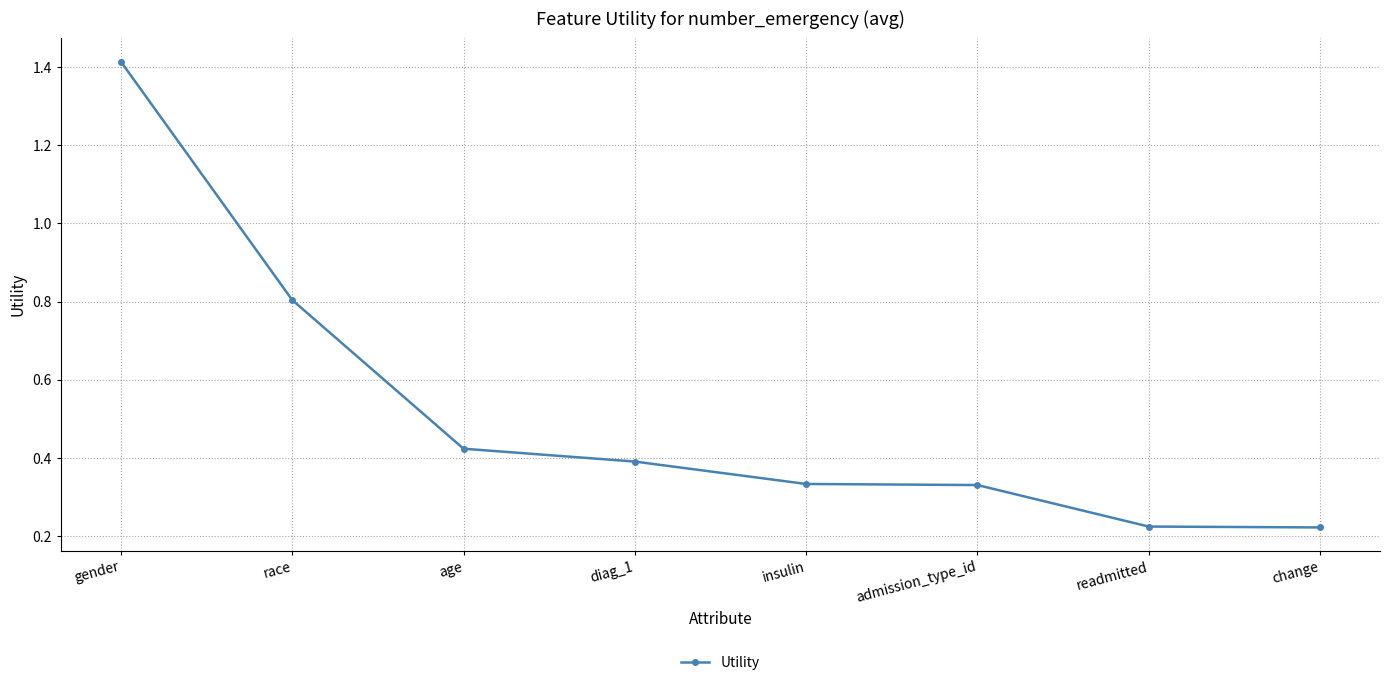

The value at gender is 2.0. True or false?

False